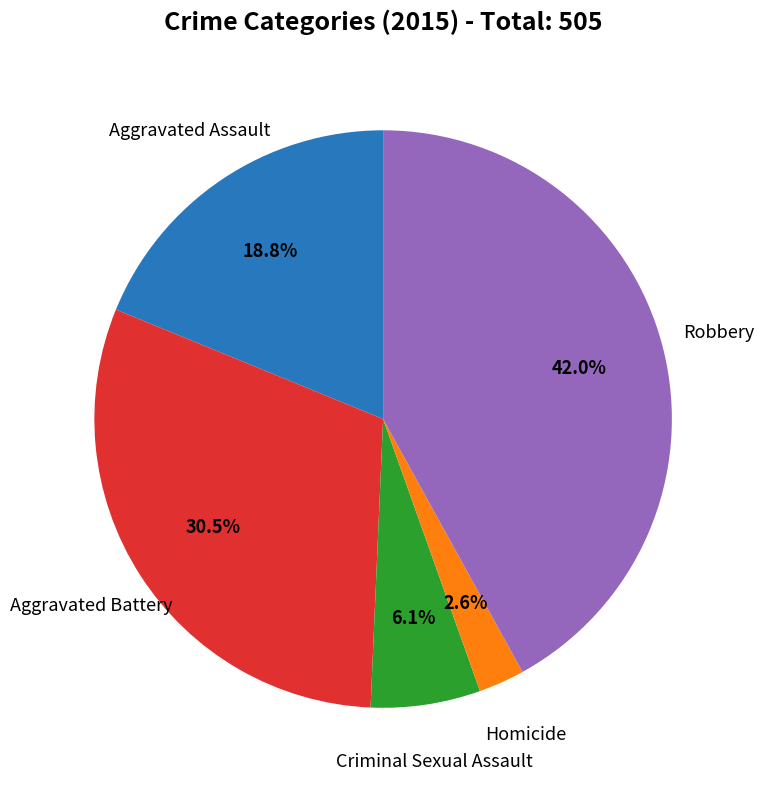

Does Homicide represent more than half of the total?

No